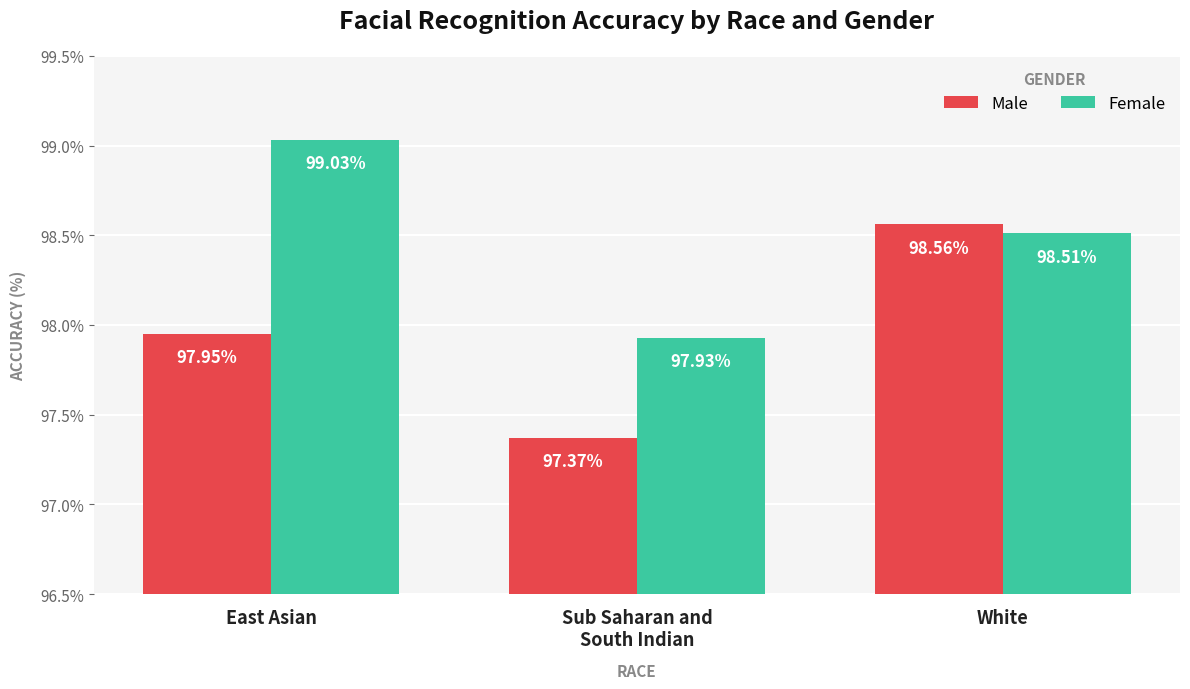

What position from the left is East Asian?

1